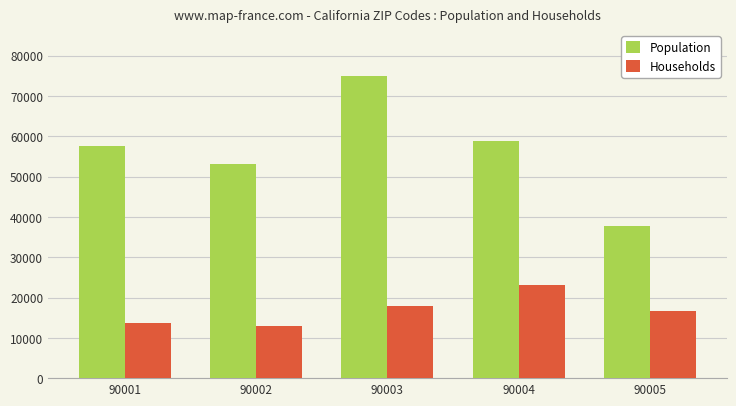

What is the sum of the Population values at 90003 and 90004?

133857